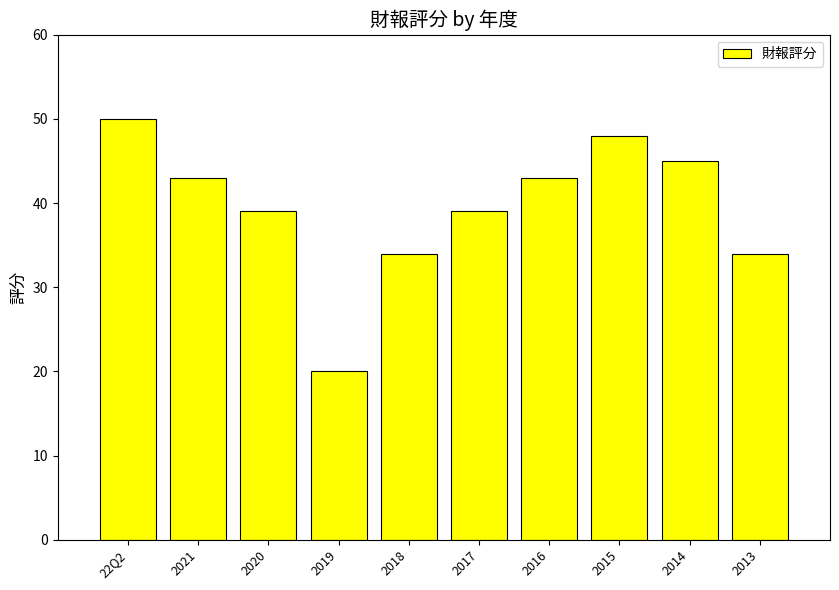

What is the change in value from 22Q2 to 2020?

-11